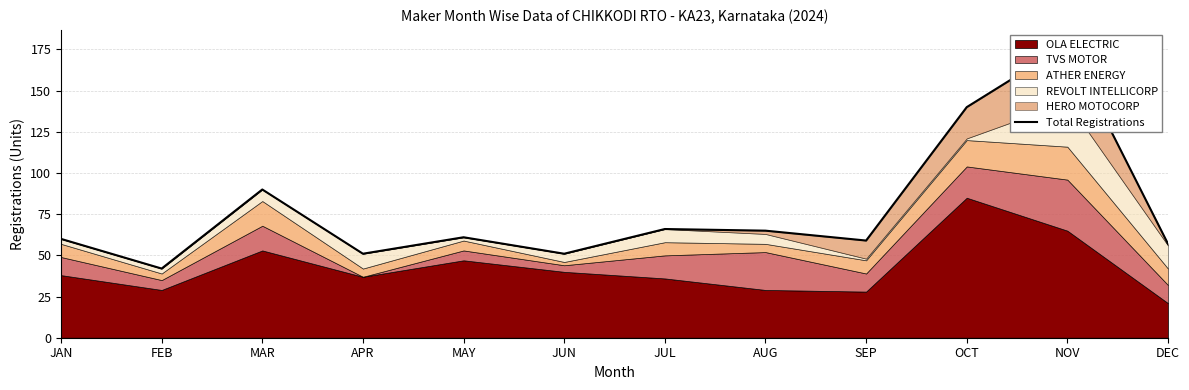

Does the chart display data point markers on the line(s)?

No